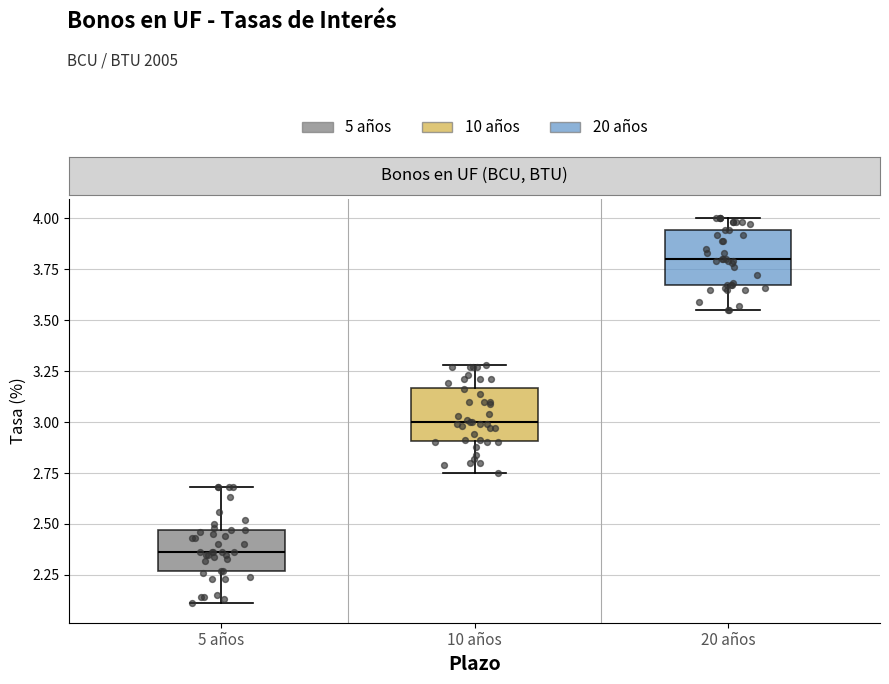

Reading left to right, read every box against the y-axis: the position of its median line, the range the box covers, and the ends of its whiskers. The values are not printed on the chart, so give them approximately, as read against the axis.

5 años: median 2.35, box 2.25 to 2.45, whiskers 2.10 to 2.70
10 años: median 3.00, box 2.90 to 3.15, whiskers 2.75 to 3.30
20 años: median 3.80, box 3.65 to 3.95, whiskers 3.55 to 4.00